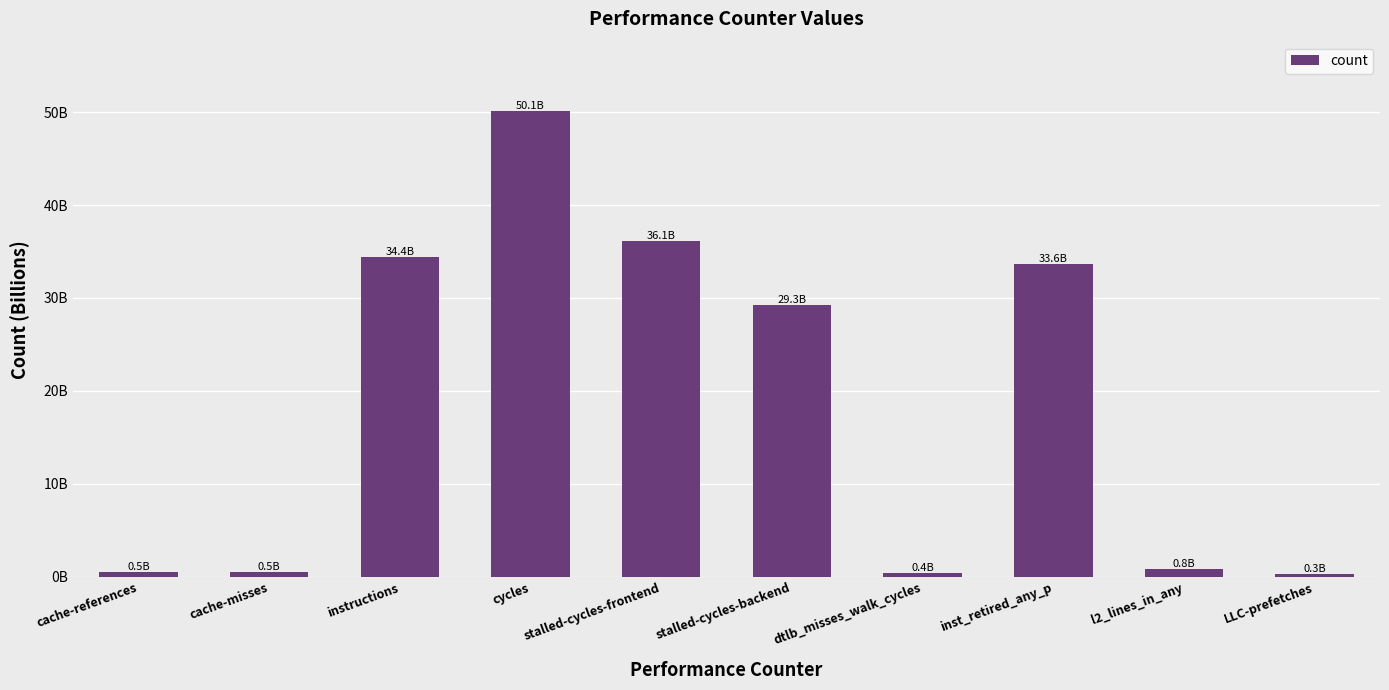

What is the maximum value shown in the chart?

50068050832